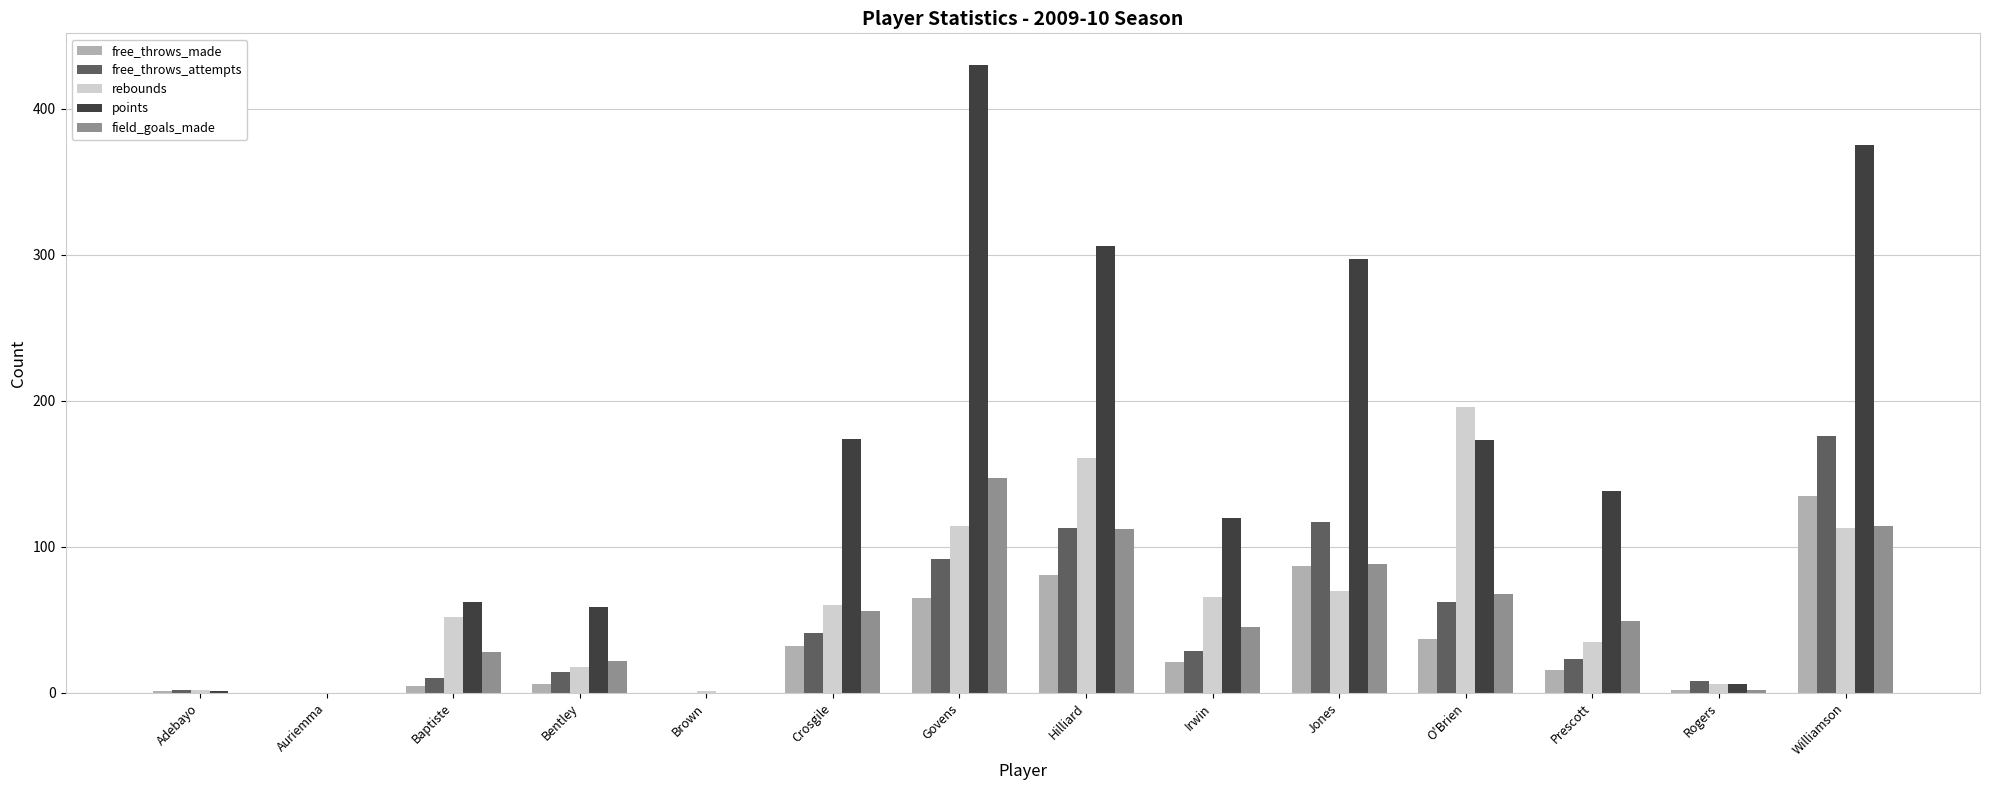

Is it true that points equals 375 at Williamson?

True